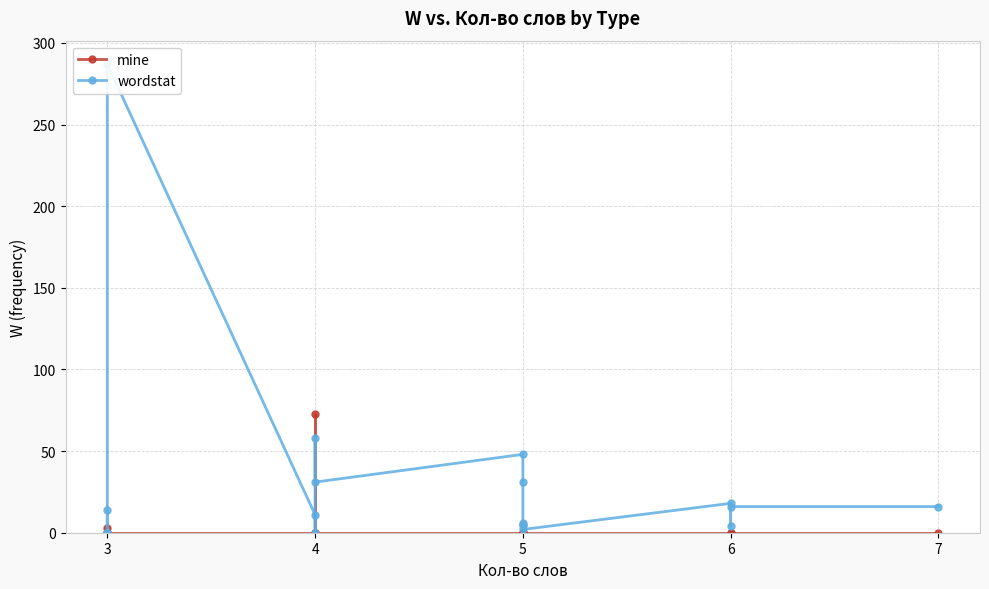

What is the difference between the second highest and minimum values in the wordstat series?

58